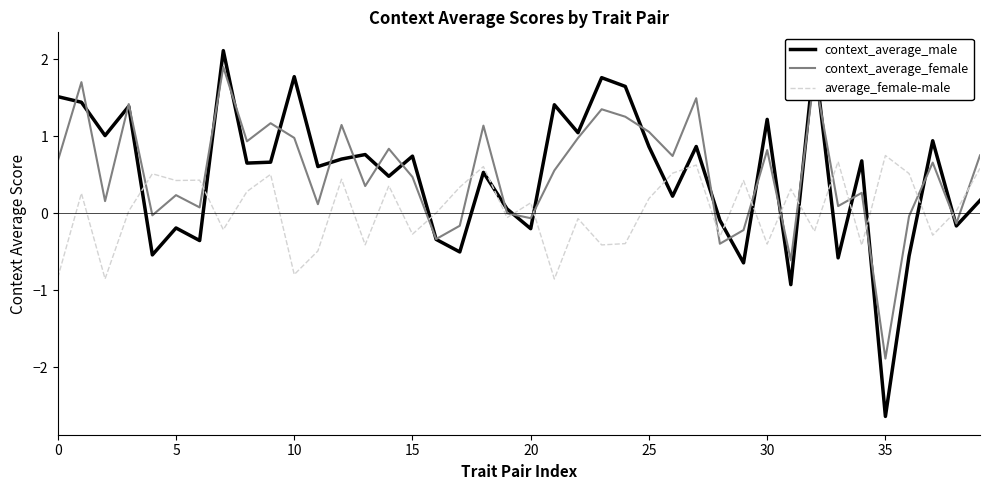

After their last crossing, which series has the higher values: context_average_male or context_average_female?

context_average_female